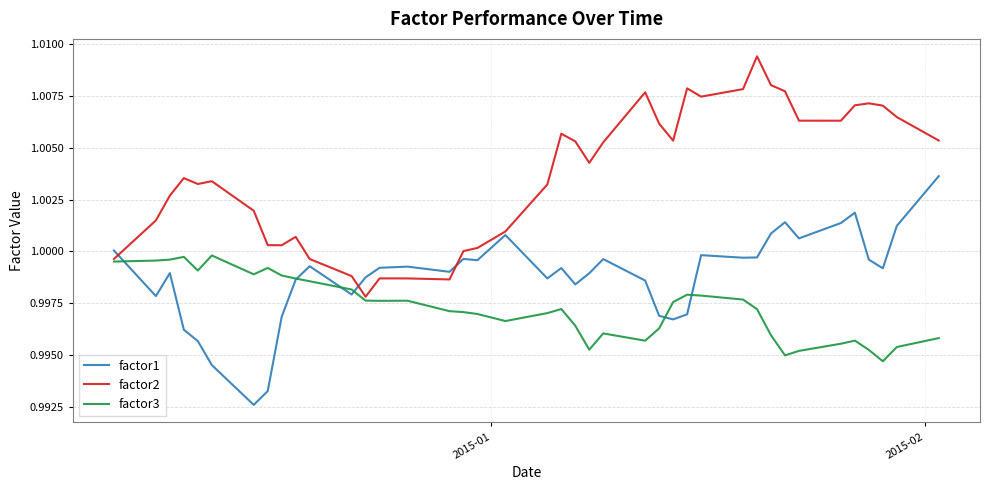

At how many categories does at least one series exceed 0?

40